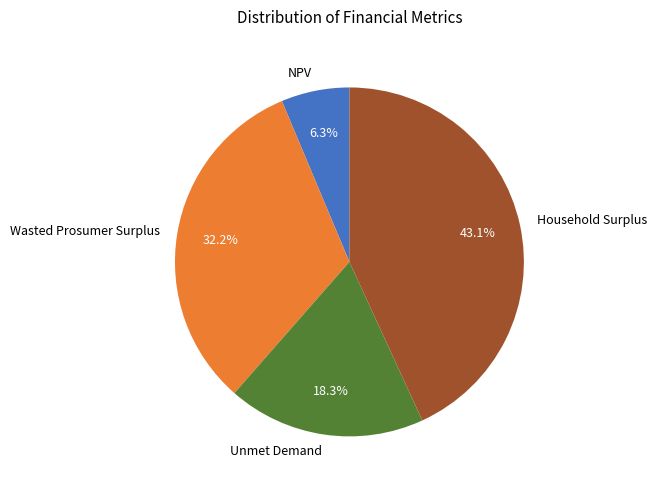

What percentage is NOT represented by NPV?

93.7%